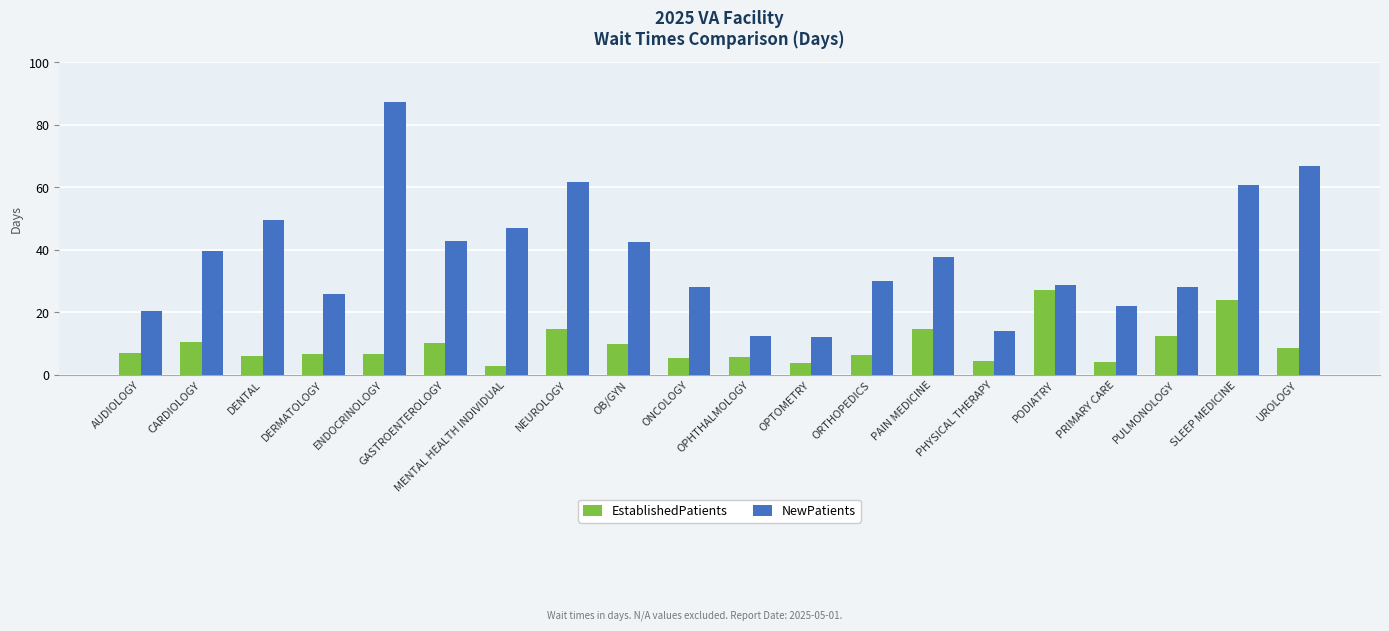

Which series has the largest range (max minus min)?

NewPatients